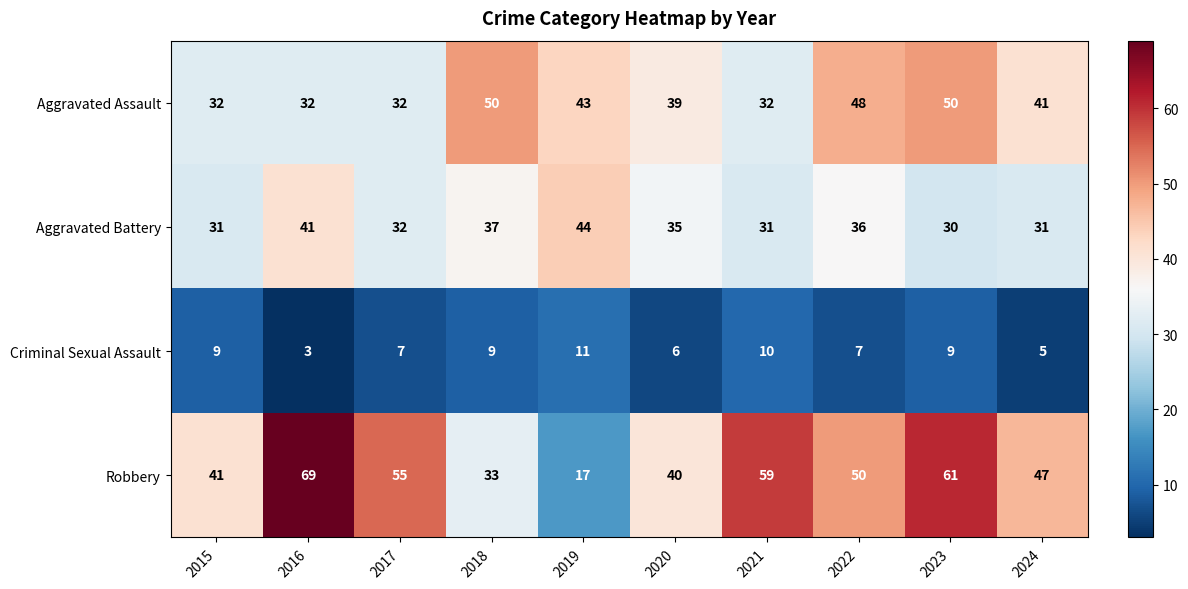

Which category has the highest value across all series?

2016